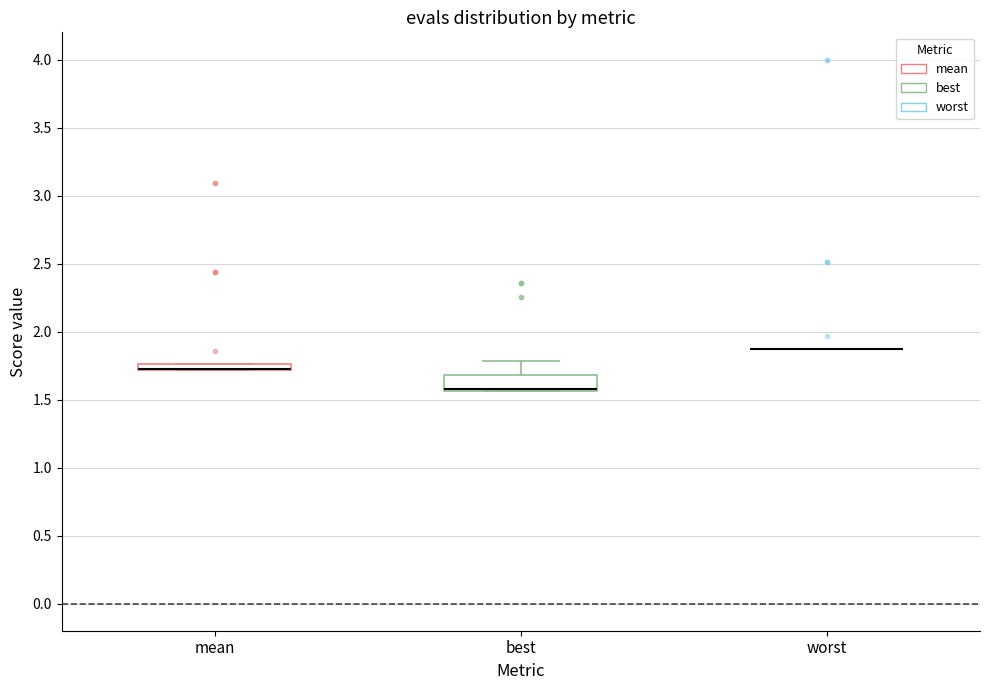

Where is the lower edge of the box for best on the y-axis? The values are not printed on the chart, so give them approximately, as read against the axis.

1.55